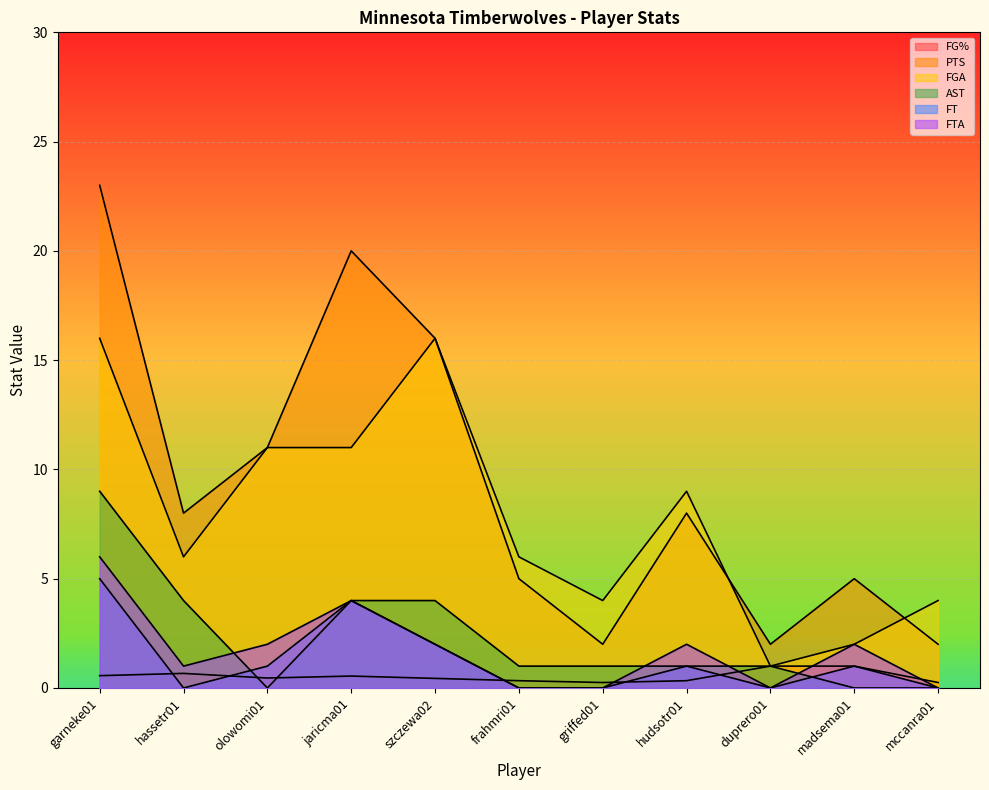

What is the sum of the FTA values at garneke01 and madsema01?

8.0